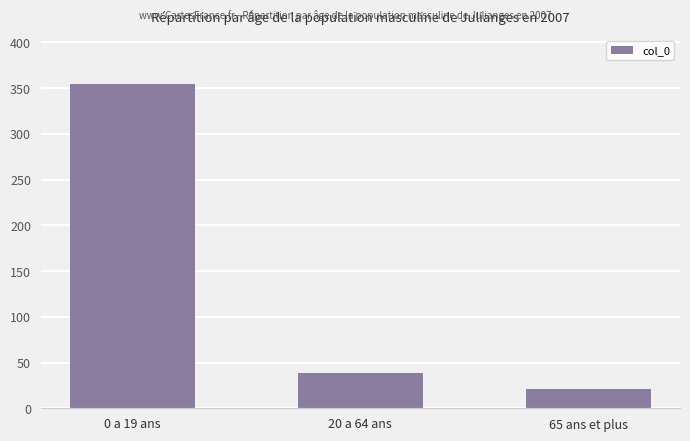

At which label does the data first exceed 39?

0 a 19 ans